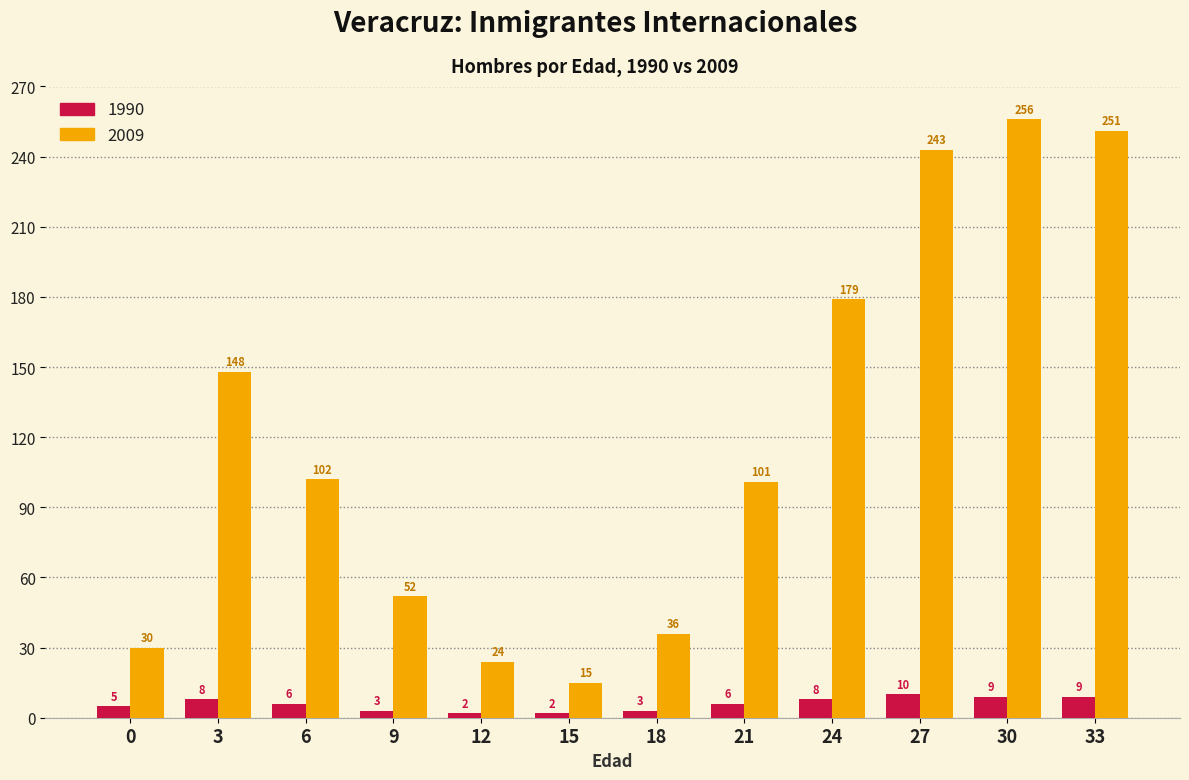

How many data points does each series have?

12